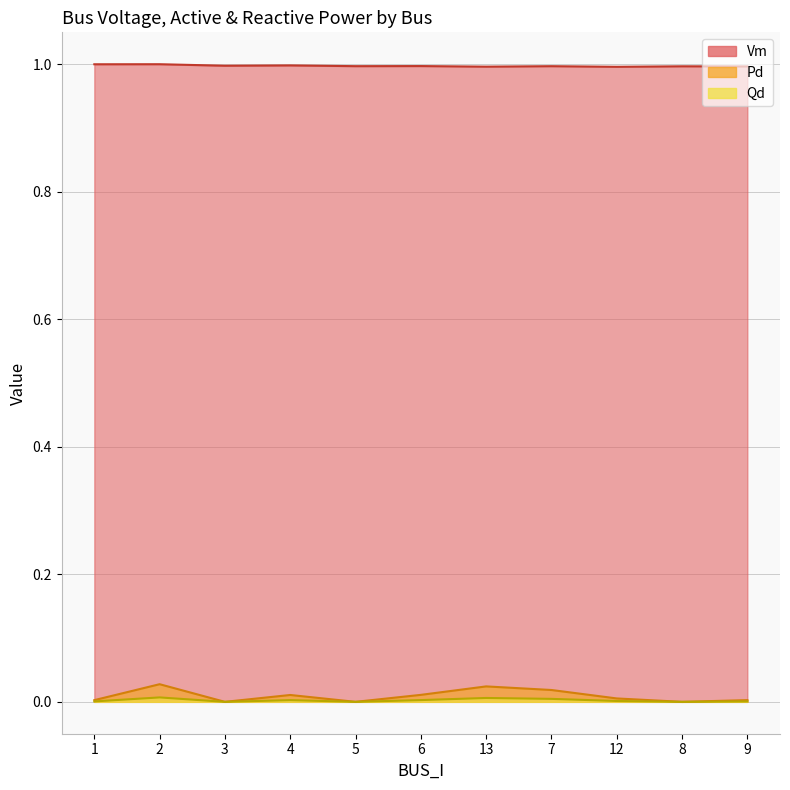

At 12, list the series in order from largest to smallest.

Vm, Pd, Qd